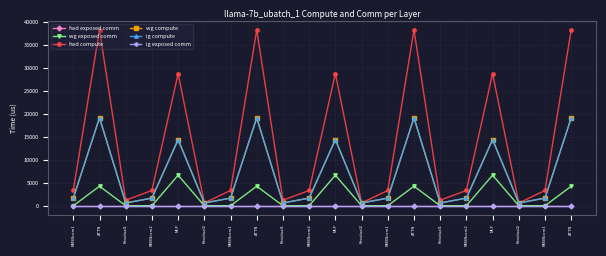

True or false: ig compute and ig exposed comm cross at least once.

False